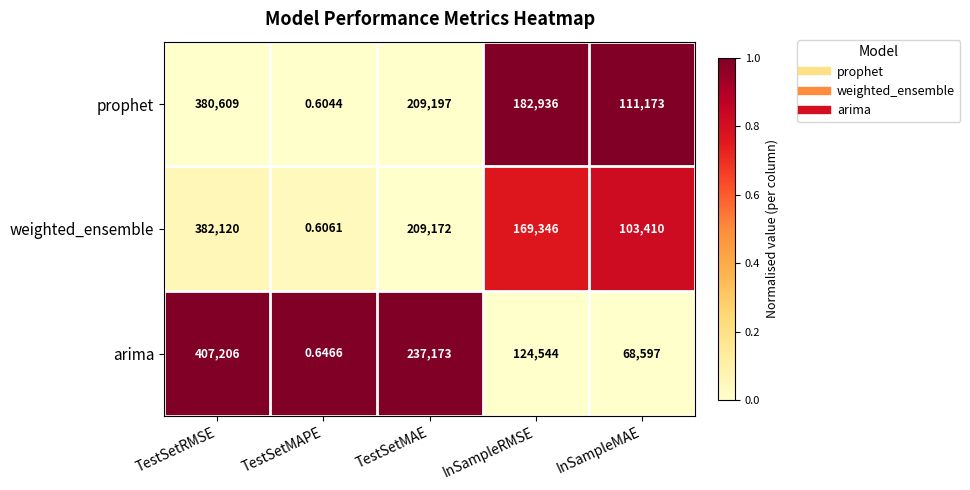

Between TestSetMAPE and TestSetMAE, which series saw the biggest shift?

arima